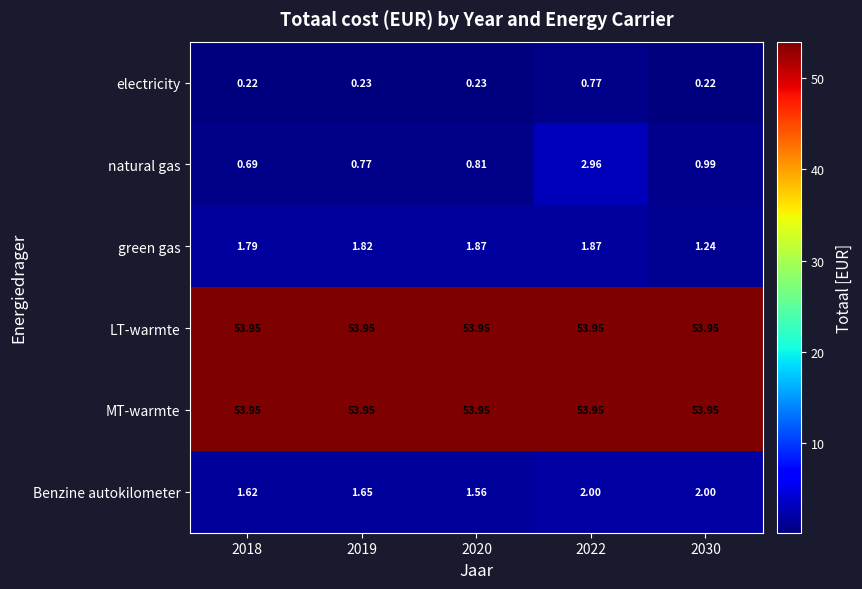

Is the value of Benzine autokilometer at 2018 greater than the value of electricity at 2022?

Yes